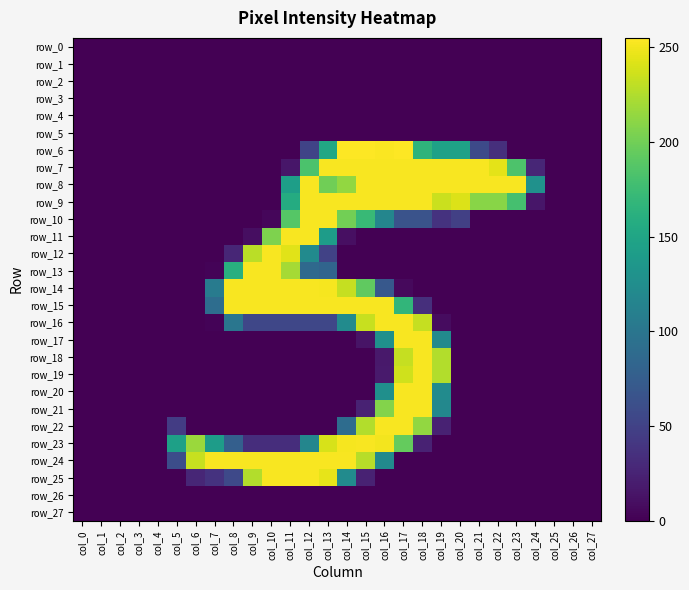

Rank the series at col_24 from highest to lowest value.

row_8, row_7, row_9, row_0, row_1, row_2, row_3, row_4, row_5, row_6, row_10, row_11, row_12, row_13, row_14, row_15, row_16, row_17, row_18, row_19, row_20, row_21, row_22, row_23, row_24, row_25, row_26, row_27